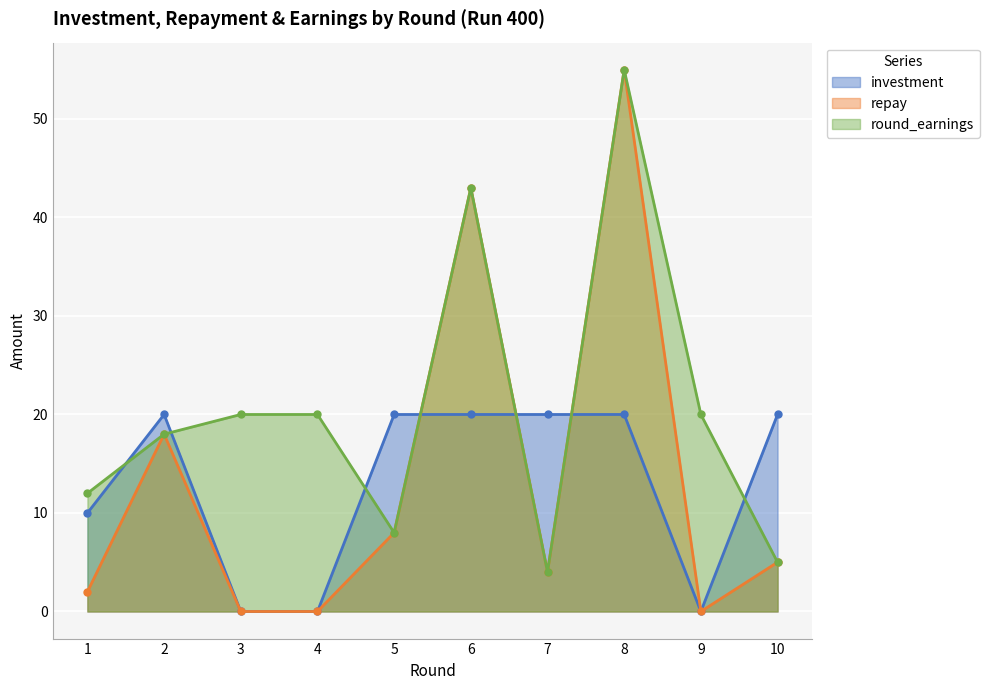

What are all the series names shown in the legend?

investment, repay, round_earnings